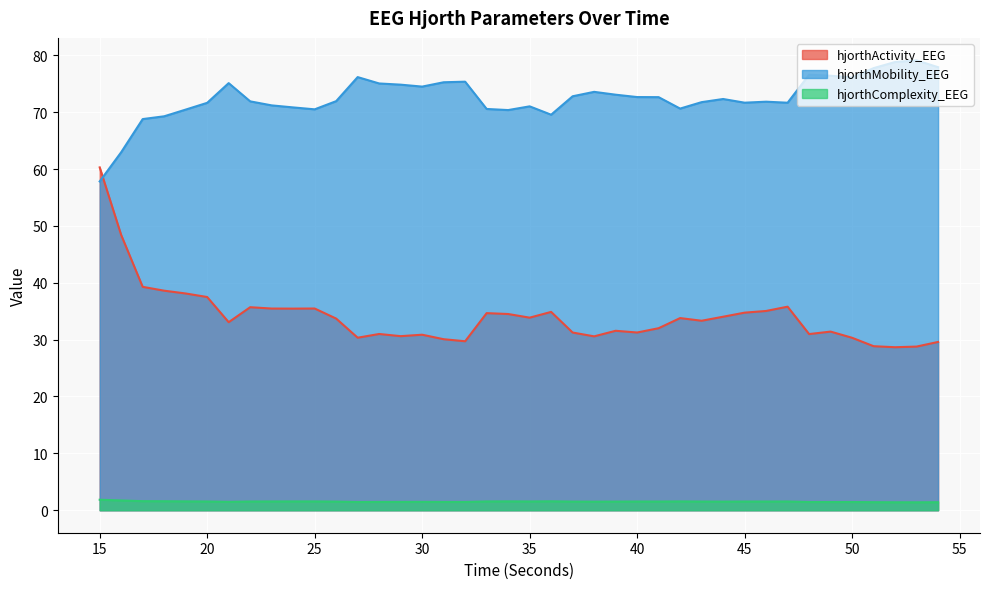

Which series has the widest spread of values?

hjorthActivity_EEG